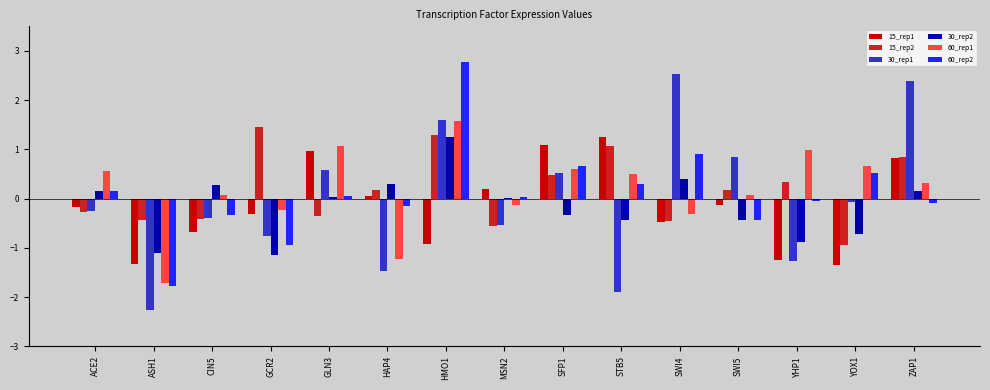

At which label does 30_rep1 first exceed 0?

GLN3